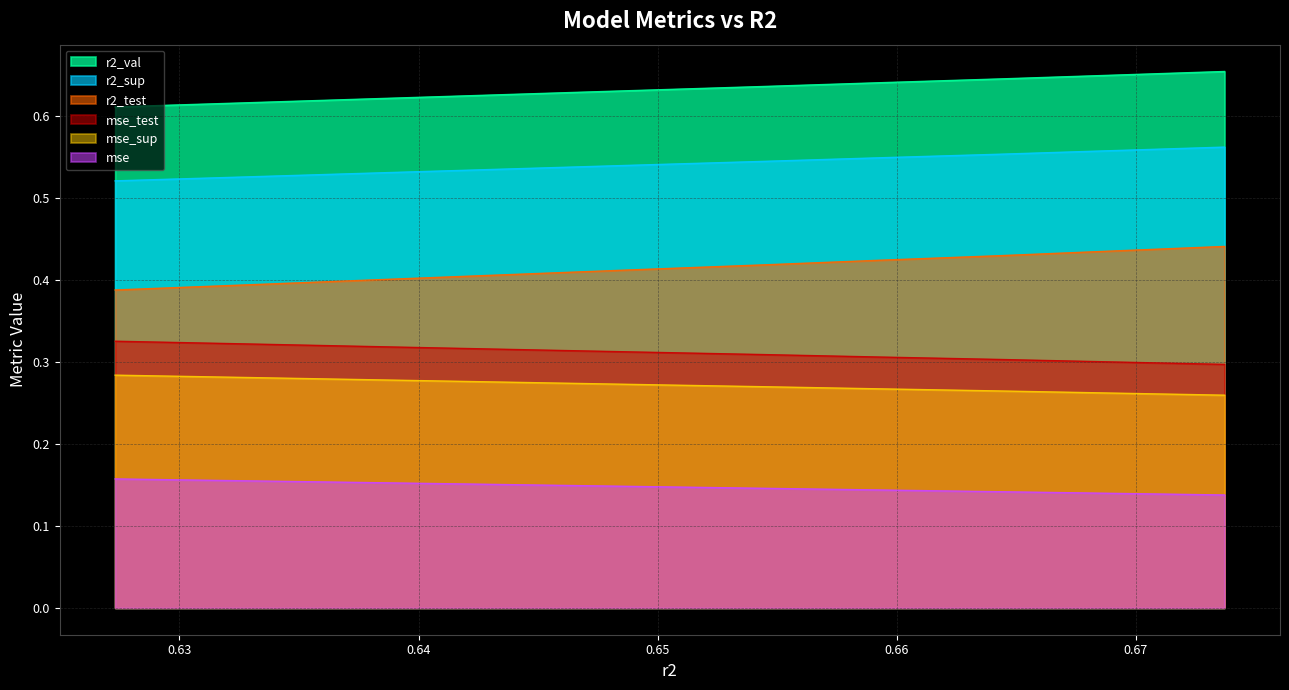

What is the total value across all series at model_1_5_3?

2.3